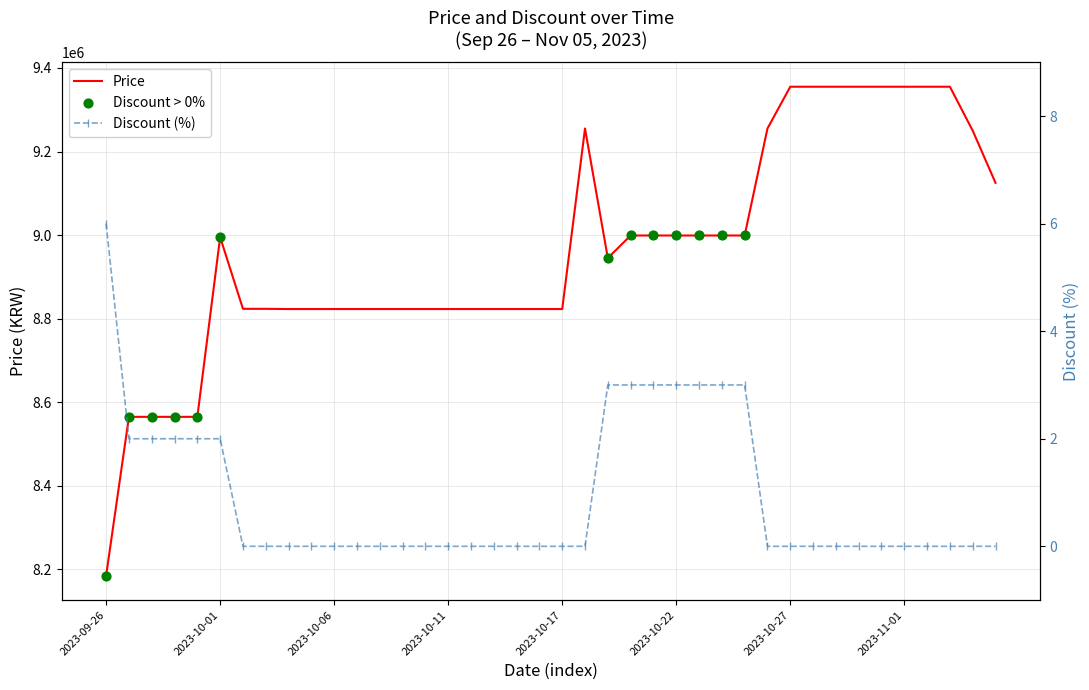

Which series has the largest total across all categories?

Price